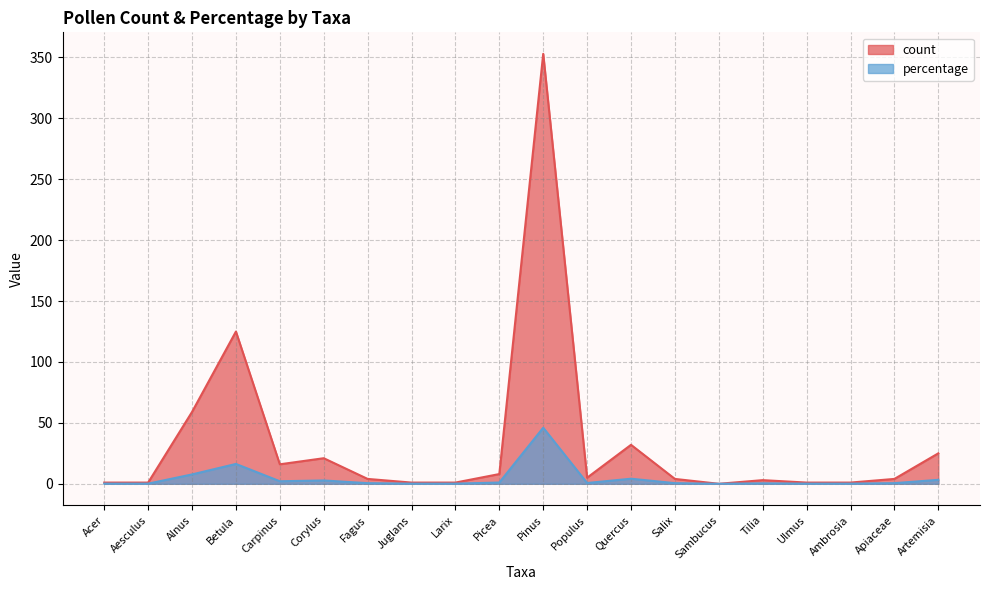

At which label is count closest to 176?

Betula